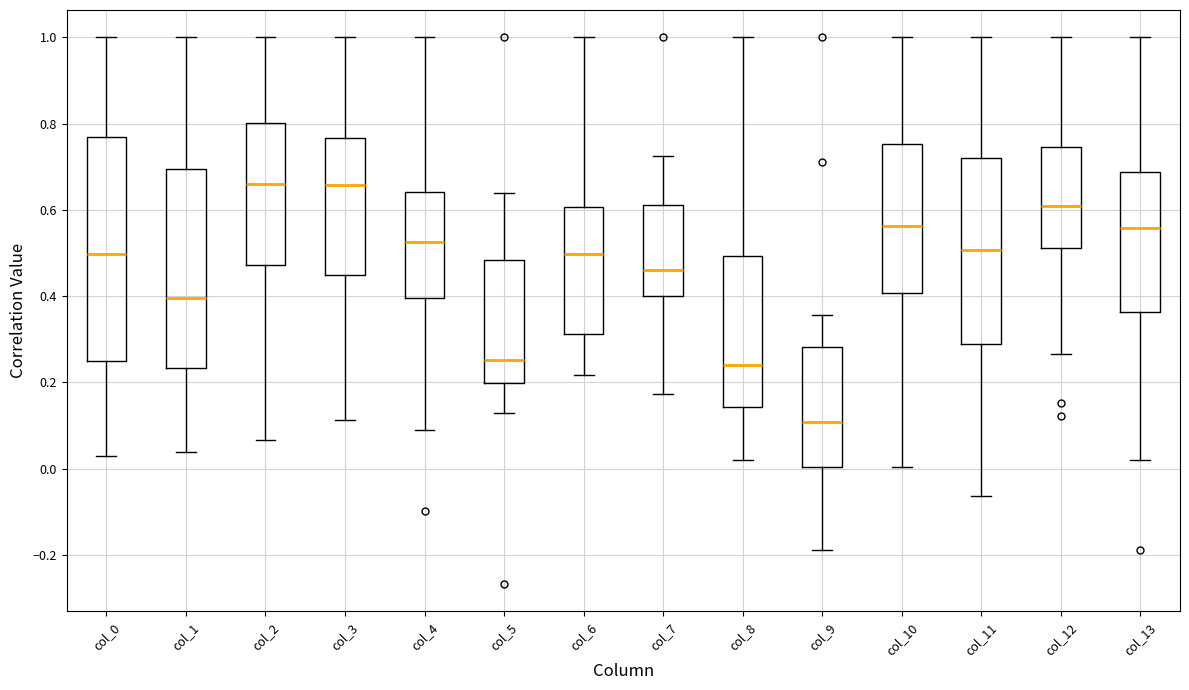

Reading left to right, transcribe this box plot: for each box, give where its median line is, the range the box spans, and where its two whiskers end, as read against the y-axis. The values are not printed on the chart, so give them approximately, as read against the axis.

col_0: median 0.50, box 0.24 to 0.76, whiskers 0.04 to 1.00
col_1: median 0.40, box 0.24 to 0.70, whiskers 0.04 to 1.00
col_2: median 0.66, box 0.48 to 0.80, whiskers 0.06 to 1.00
col_3: median 0.66, box 0.44 to 0.76, whiskers 0.12 to 1.00
col_4: median 0.52, box 0.40 to 0.64, whiskers 0.08 to 1.00
col_5: median 0.26, box 0.20 to 0.48, whiskers 0.12 to 0.64
col_6: median 0.50, box 0.32 to 0.60, whiskers 0.22 to 1.00
col_7: median 0.46, box 0.40 to 0.62, whiskers 0.18 to 0.72
col_8: median 0.24, box 0.14 to 0.50, whiskers 0.02 to 1.00
col_9: median 0.10, box 0.00 to 0.28, whiskers -0.18 to 0.36
col_10: median 0.56, box 0.40 to 0.76, whiskers 0.00 to 1.00
col_11: median 0.50, box 0.28 to 0.72, whiskers -0.06 to 1.00
col_12: median 0.60, box 0.52 to 0.74, whiskers 0.26 to 1.00
col_13: median 0.56, box 0.36 to 0.68, whiskers 0.02 to 1.00